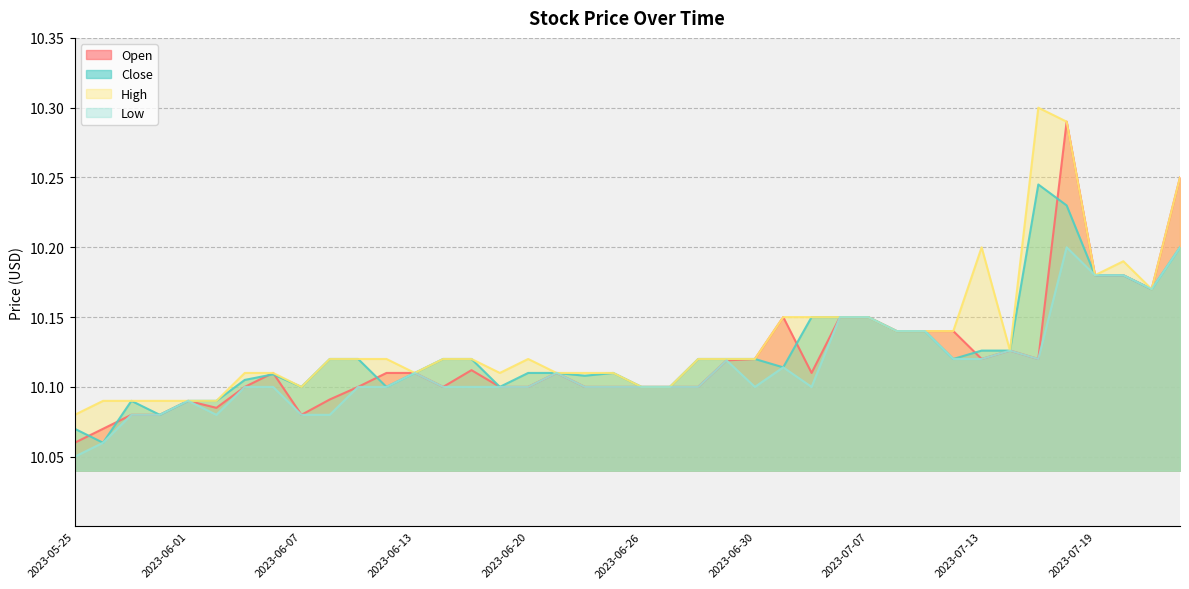

What is the highest value of the High series?

10.3